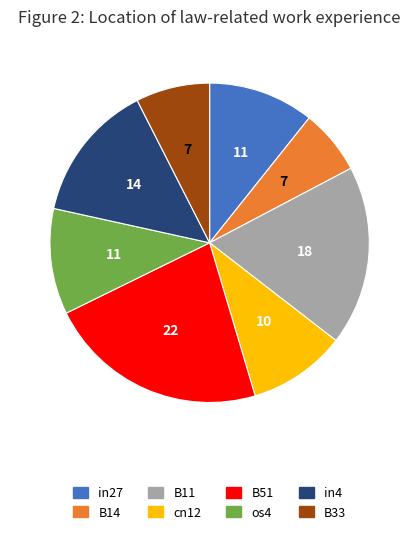

How many segments does this pie chart have?

8